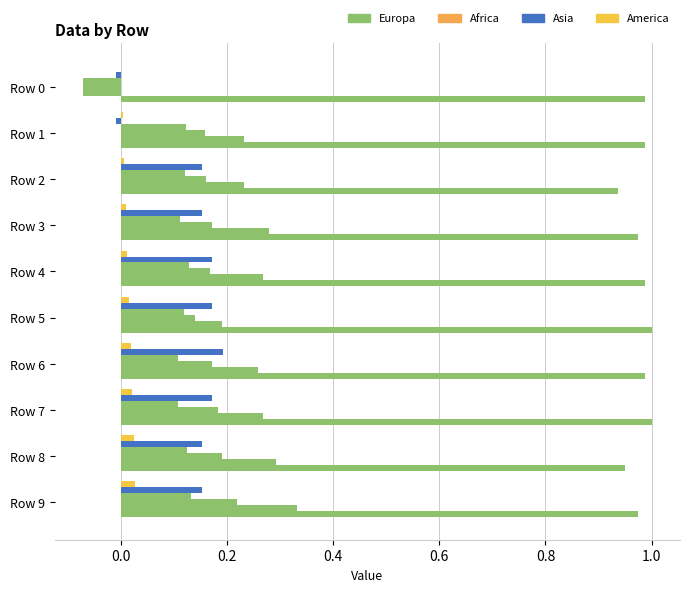

How many data points does each series have?

10